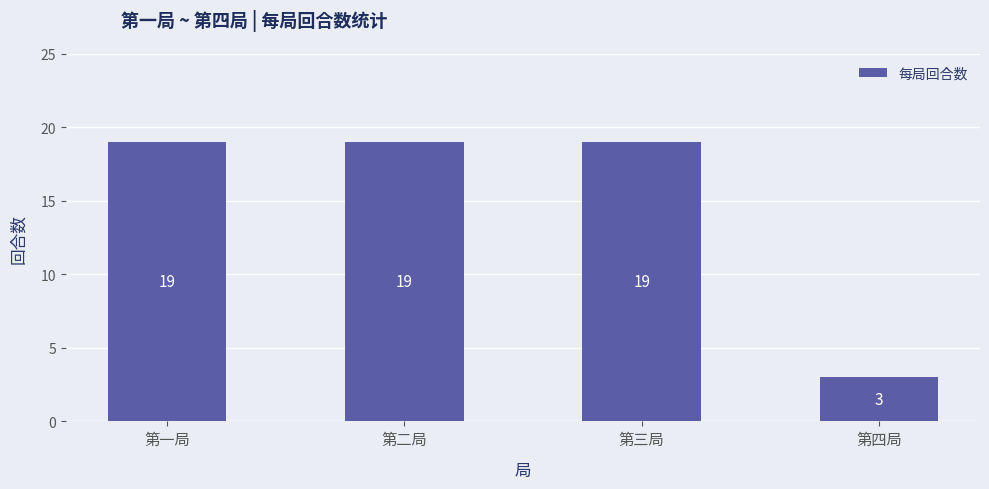

What is the difference between the values at 第二局 and 第四局?

16